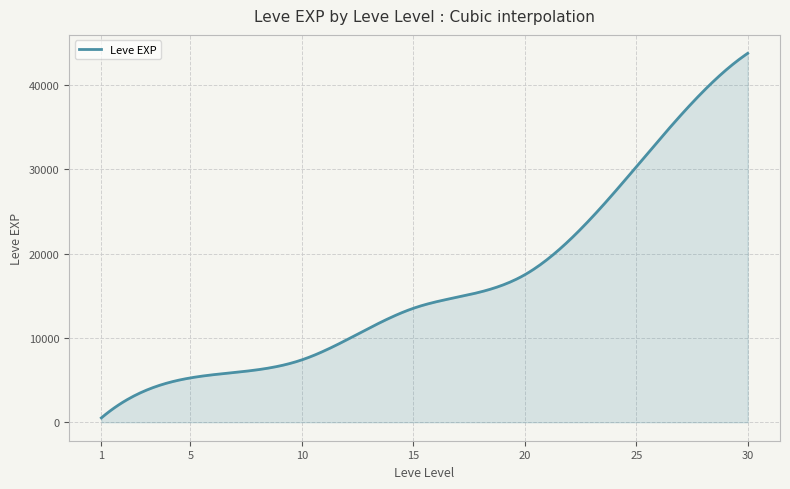

What is the difference between the maximum and minimum values?

43210.0